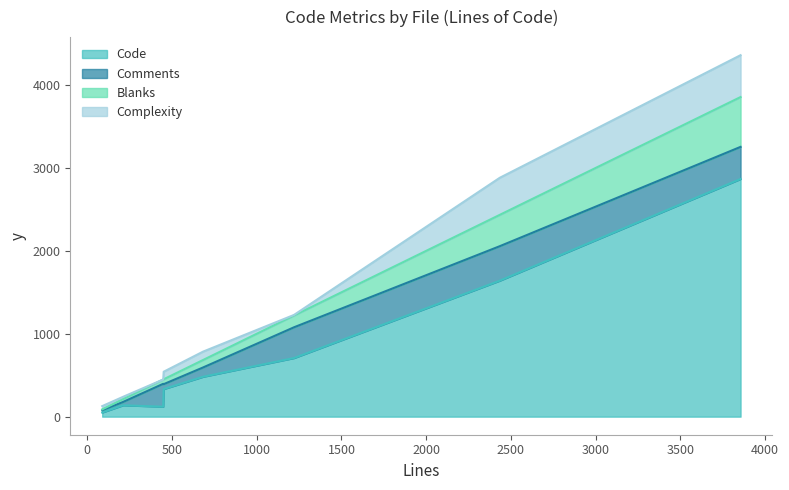

What is the maximum value for Code?

2867